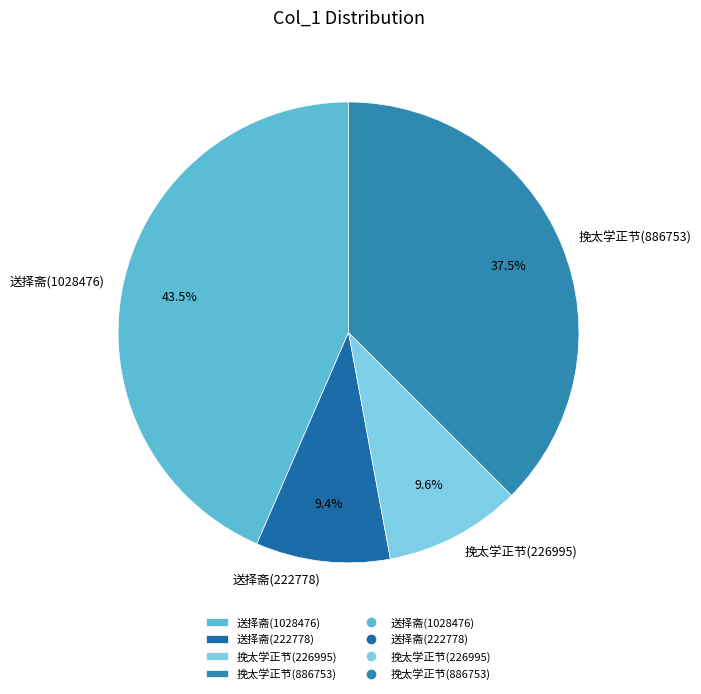

Which slice is the largest?

送择斋(1028476)